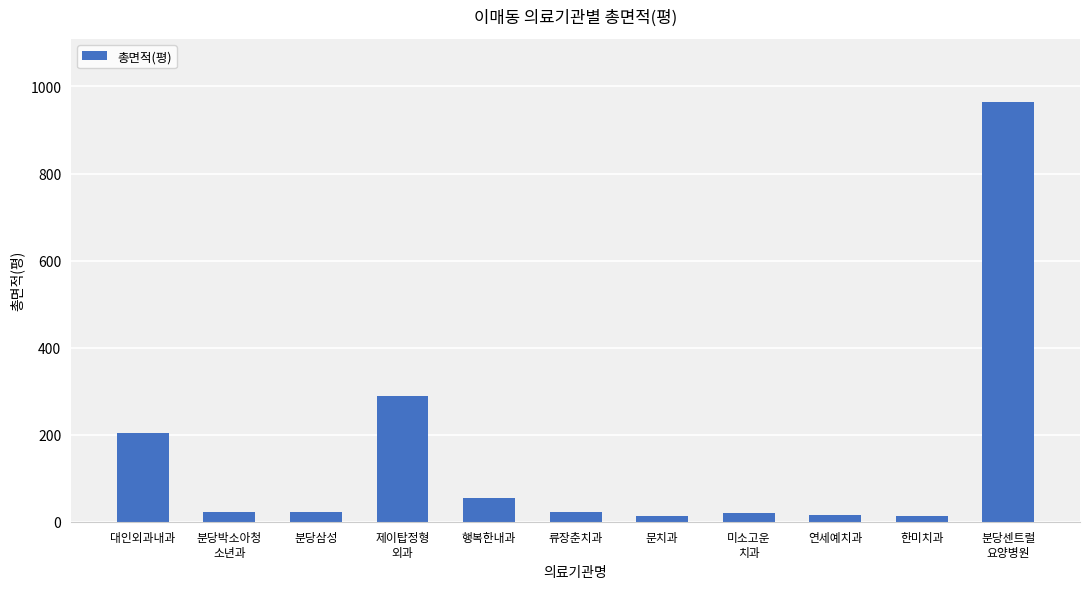

At which label does the data first exceed 21?

대인외과내과